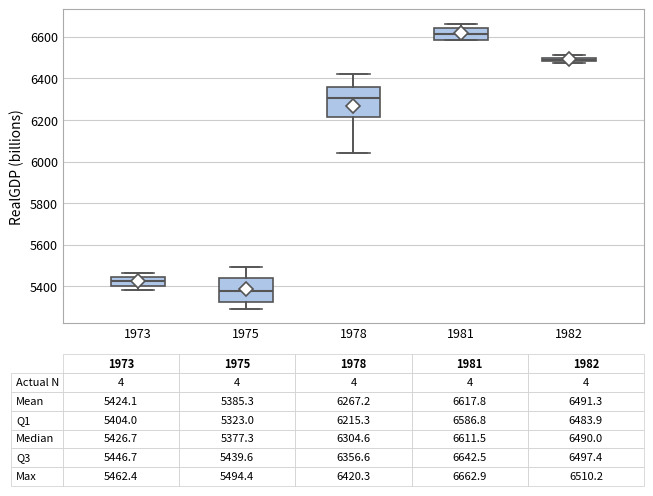

Which box is the tallest, from its lower edge to its upper edge?

1978